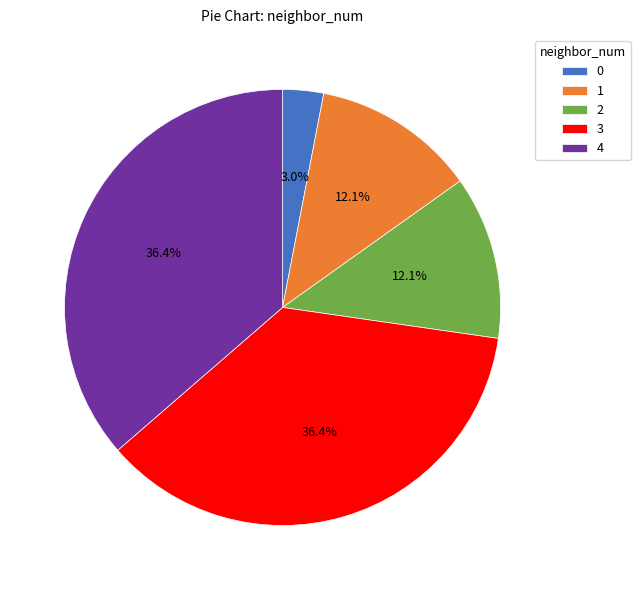

True or false: 1 accounts for 12% of the total.

True